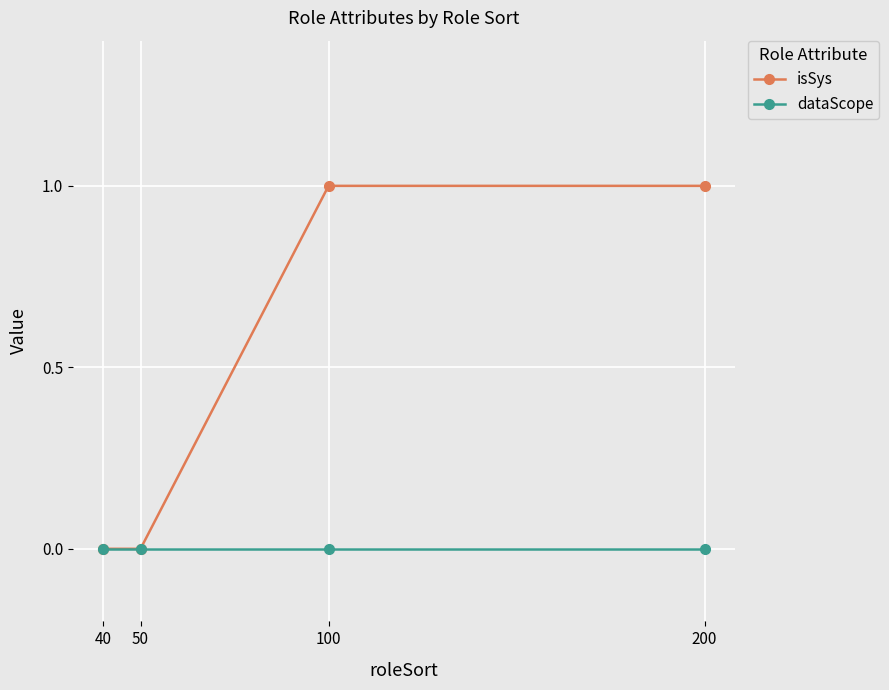

The value of dataScope at 40 is 0. True or false?

True